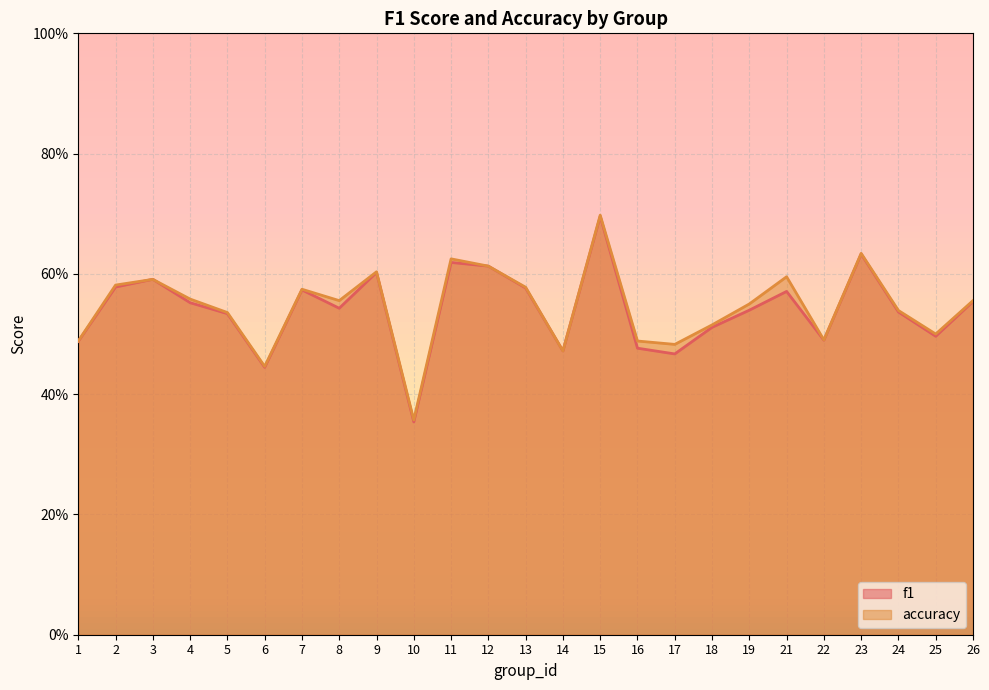

Rank the series at 13 from highest to lowest value.

accuracy, f1